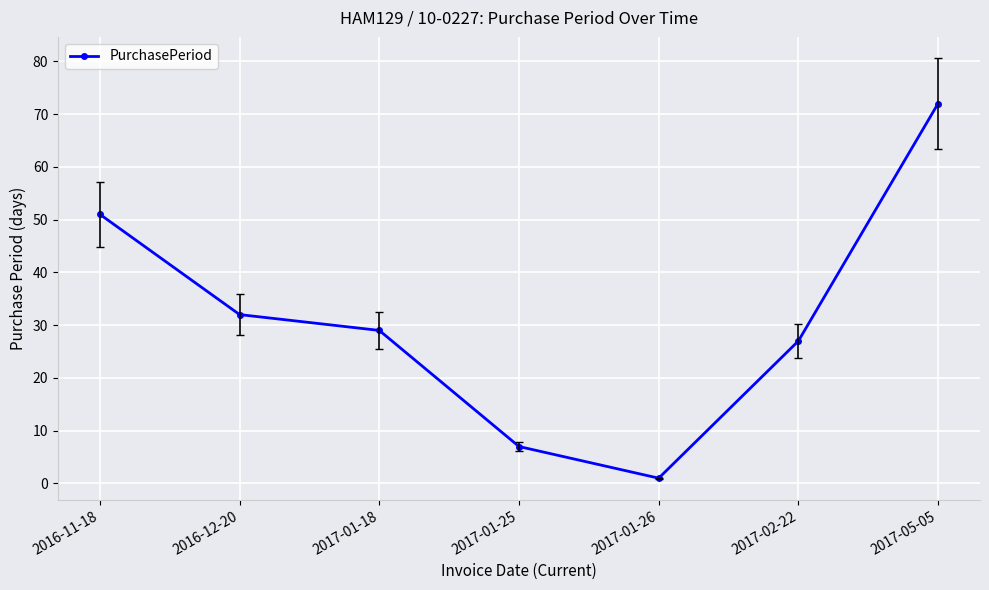

What is the average value?

31